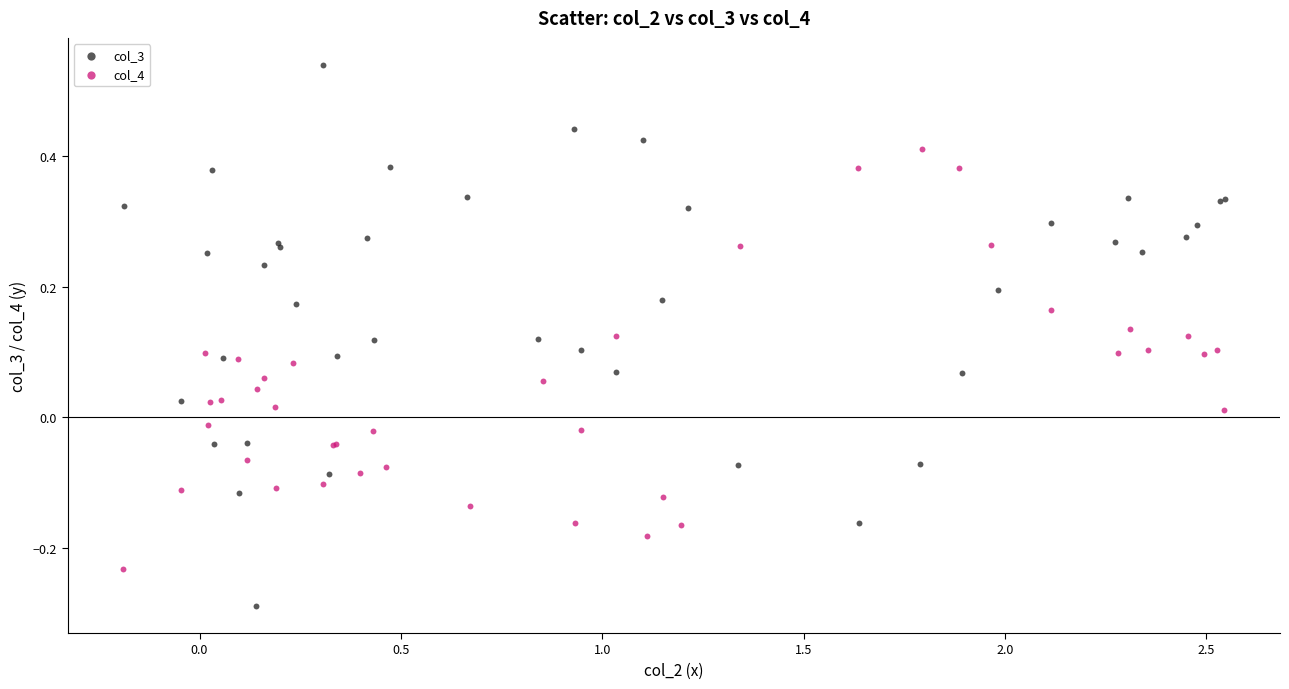

Which series contains the highest Y value?

col_3